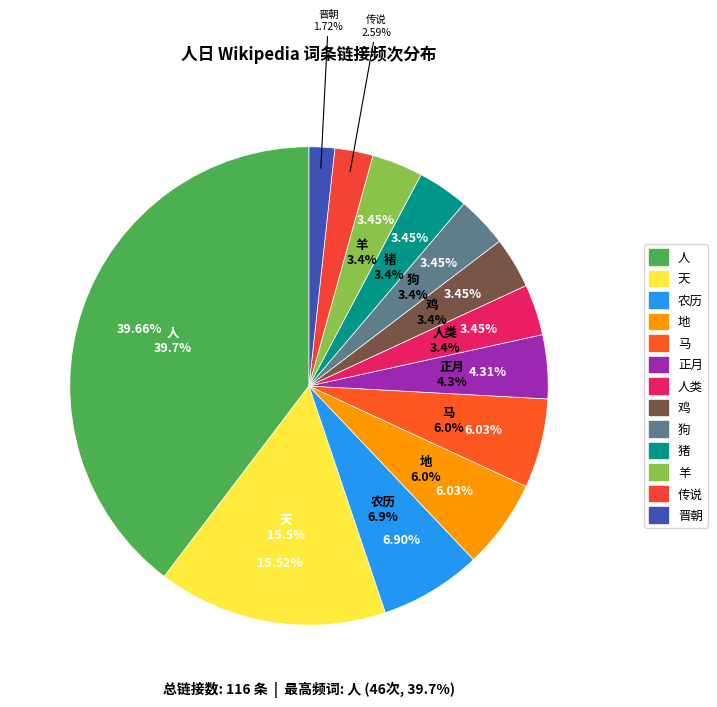

Is there any slice that represents more than half of the pie?

No